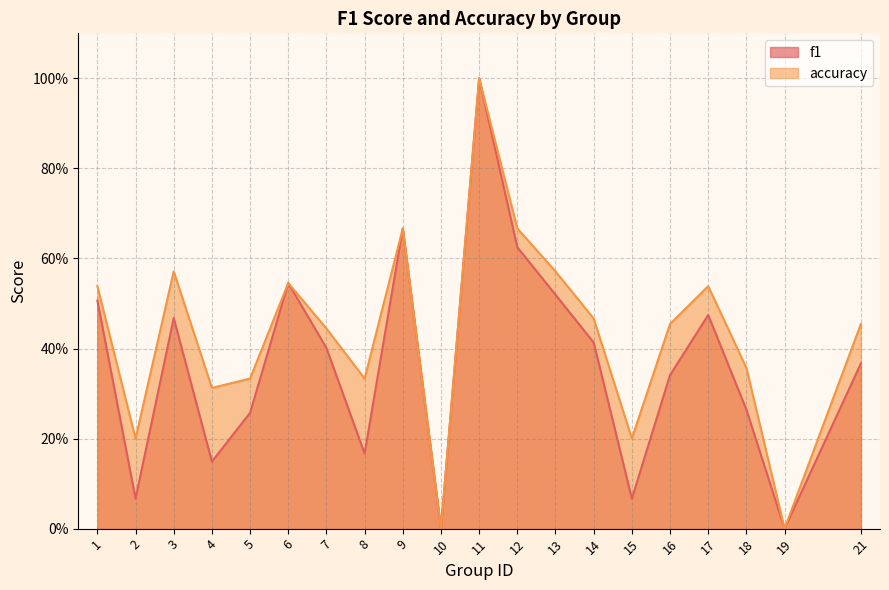

True or false: f1 and accuracy intersect in this chart.

False